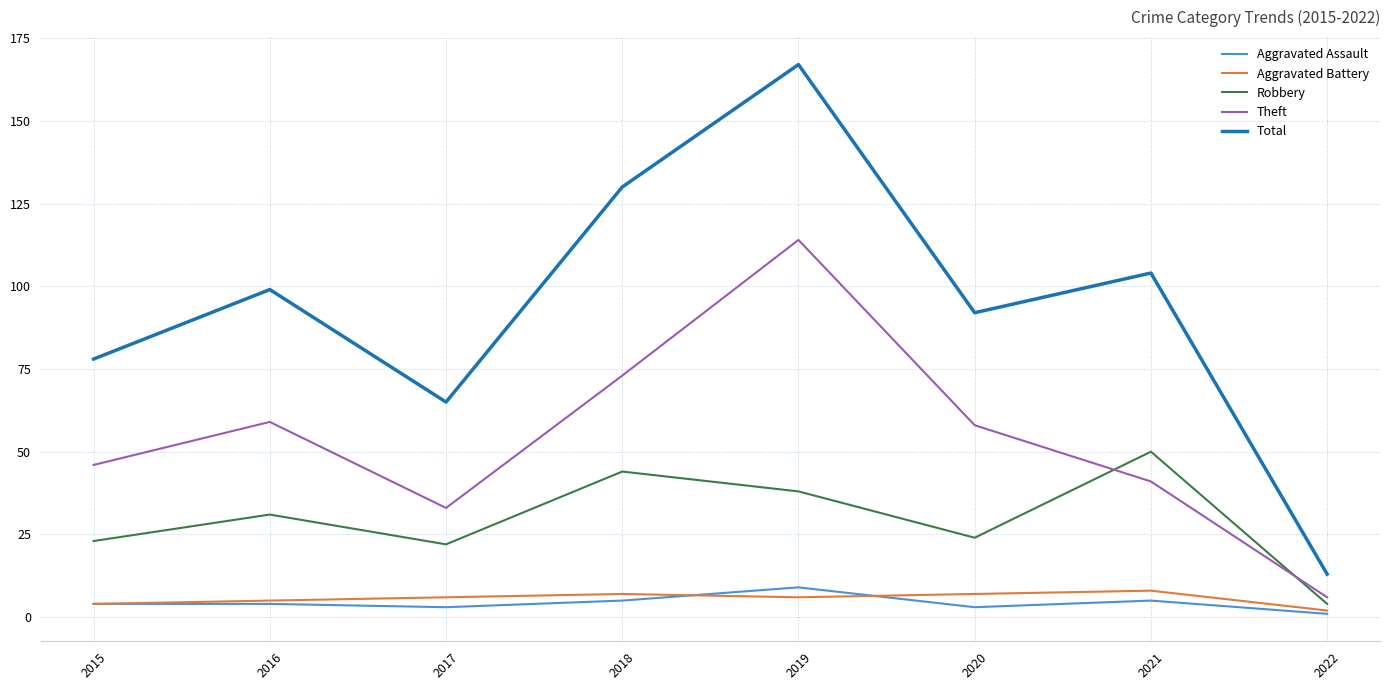

Reading left to right, list all the values displayed in this chart.

Aggravated Assault: 4	4	3	5	9	3	5	1
Aggravated Battery: 4	5	6	7	6	7	8	2
Robbery: 23	31	22	44	38	24	50	4
Theft: 46	59	33	73	114	58	41	6
Total: 78	99	65	130	167	92	104	13